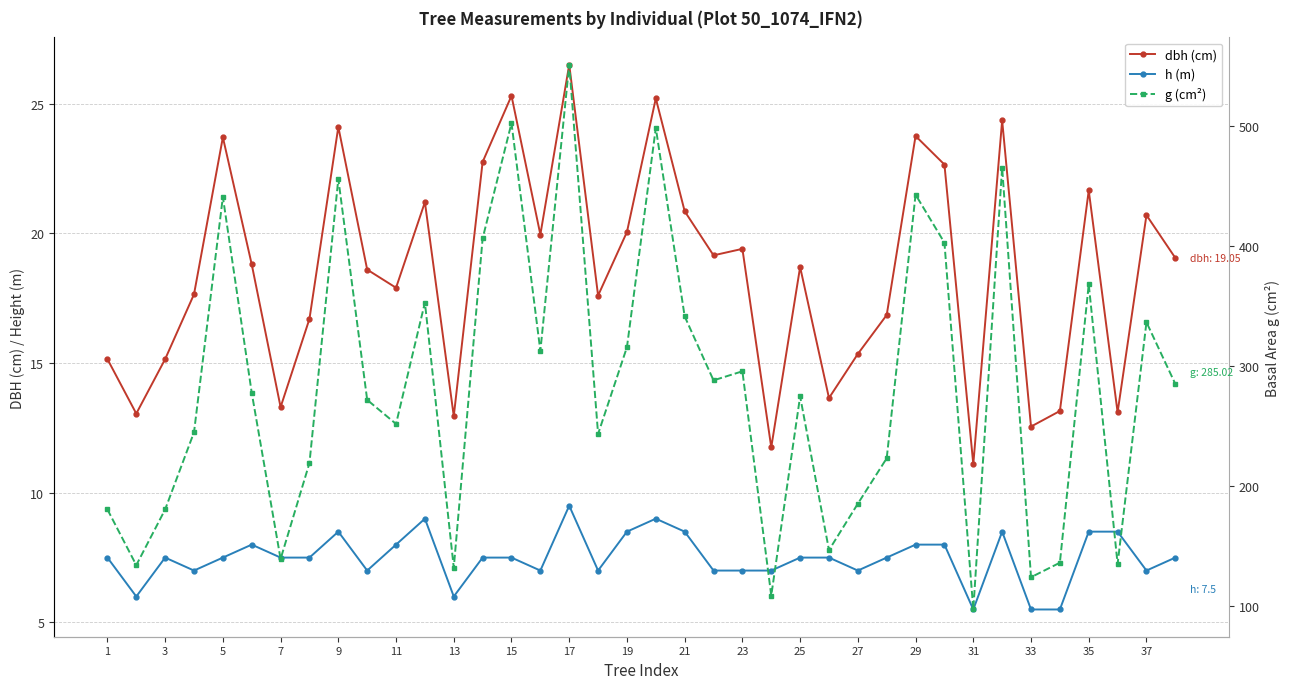

True or false: dbh (cm) and g (cm²) cross at least once.

False